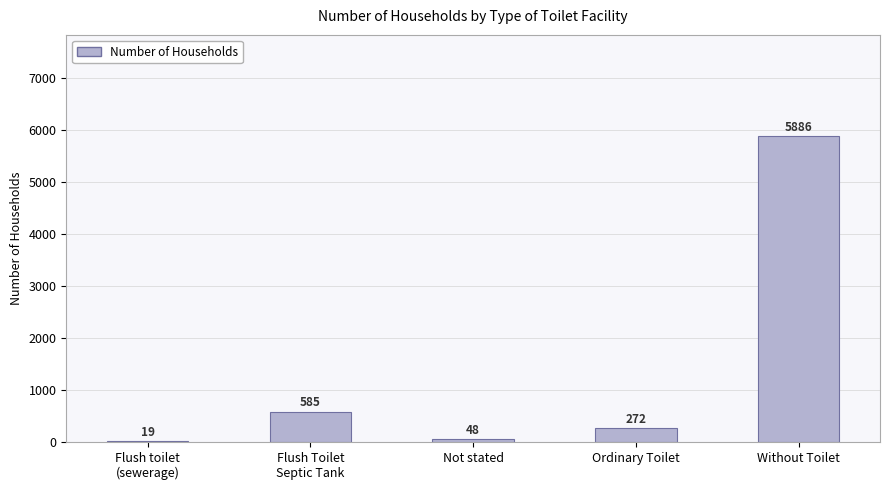

What value does the data have at Flush Toilet
Septic Tank?

585